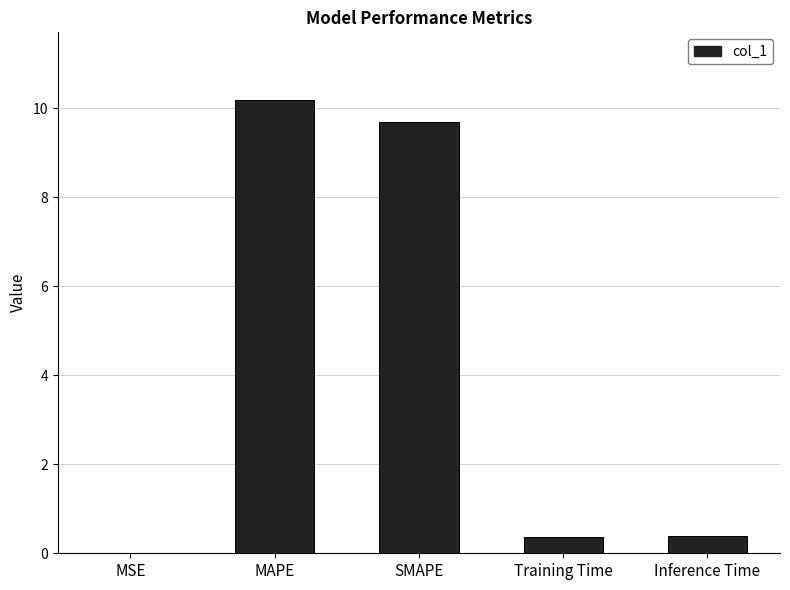

Between Training Time and MAPE, which is larger?

MAPE